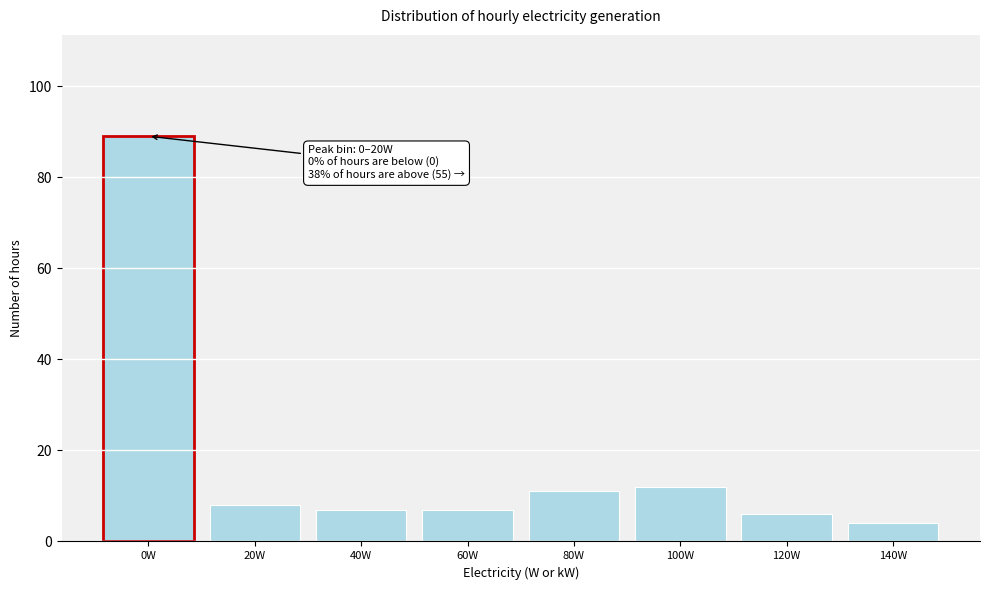

Reading left to right, list all the values displayed in this chart.

89	8	7	7	11	12	6	4